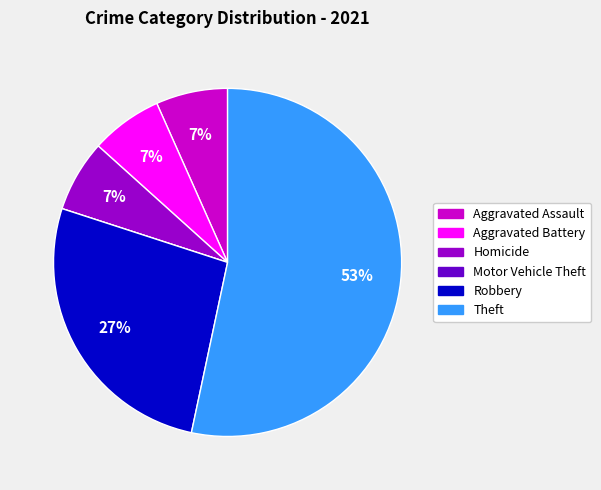

True or false: Aggravated Assault accounts for 7% of the total.

True